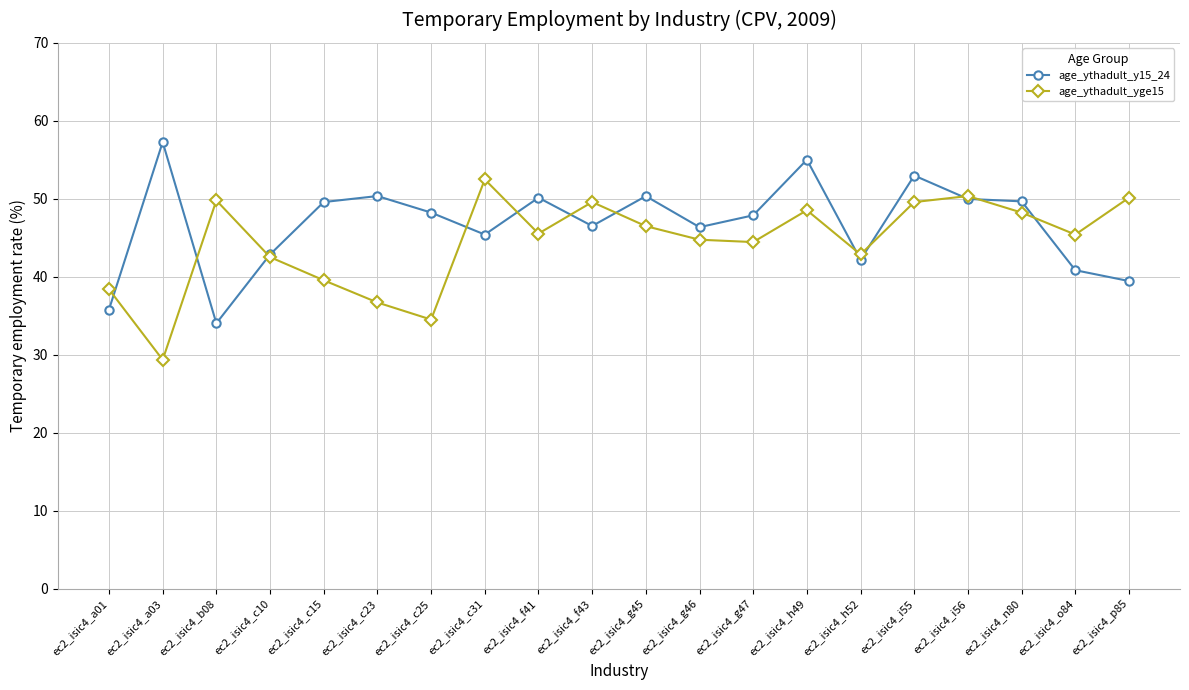

Is it true that age_ythadult_yge15 equals 46.5 at ec2_isic4_g45?

True